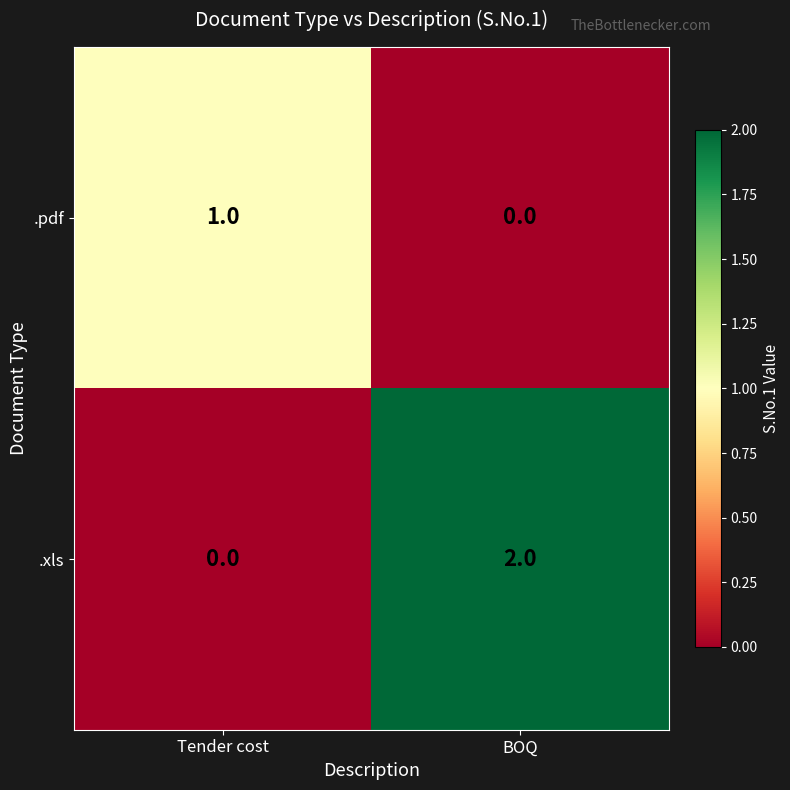

Which label corresponds to the largest value in the chart?

BOQ